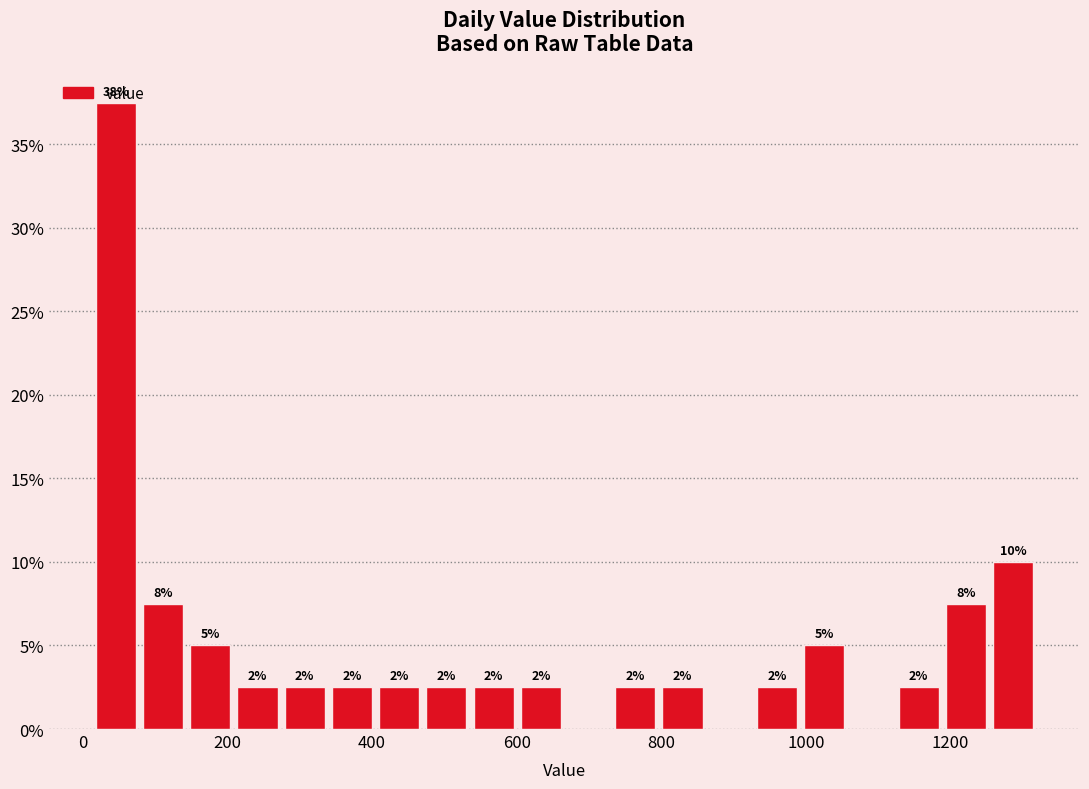

Read against the x-axis, roughly where is the centre of the tallest bar?

40